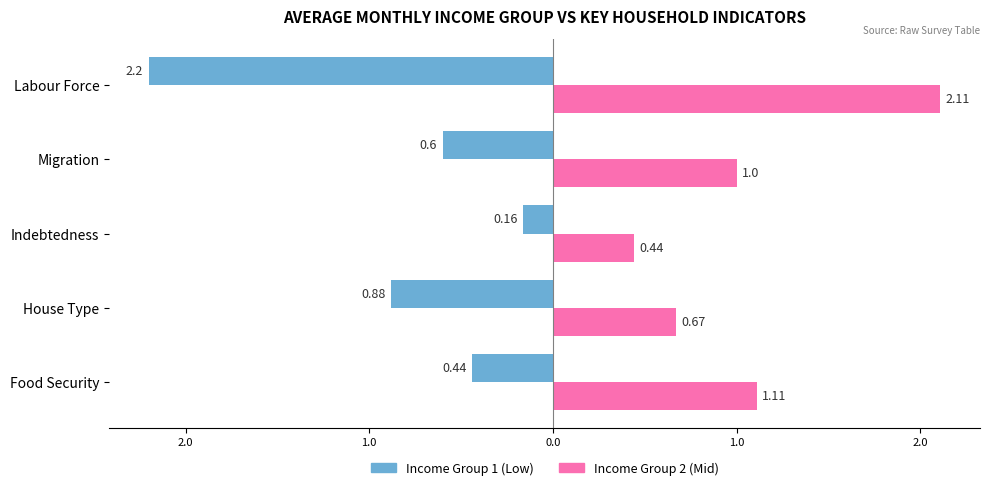

What is the average value of the Income Group 2 (Mid) series?

1.1